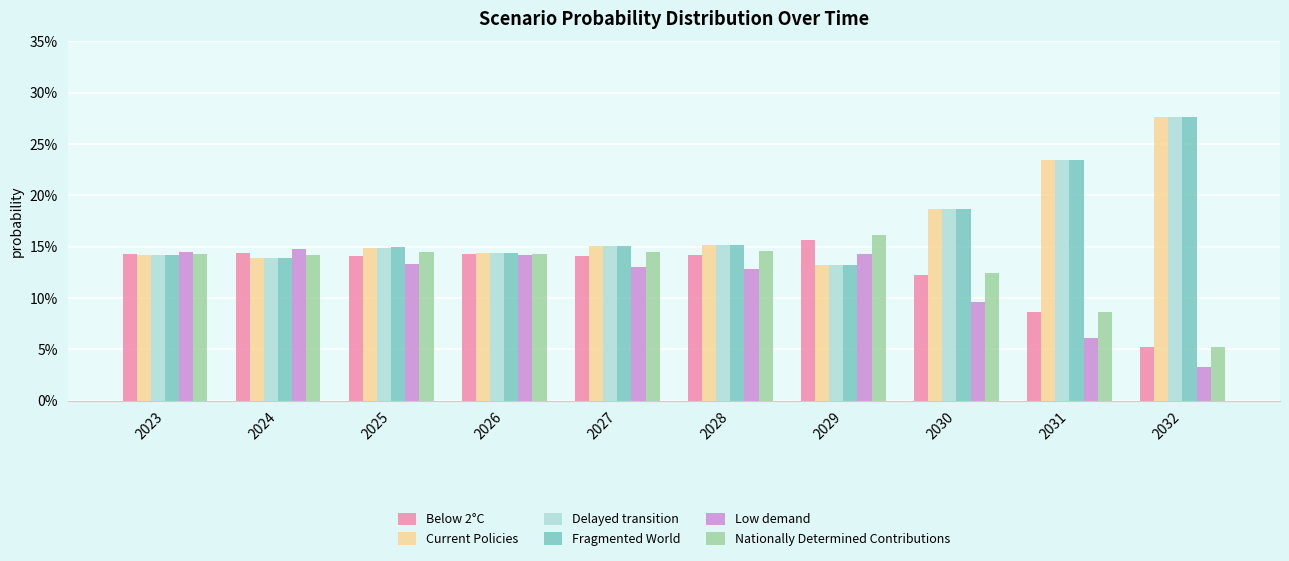

What are all the series names shown in the legend?

Below 2°C, Current Policies, Delayed transition, Fragmented World, Low demand, Nationally Determined Contributions